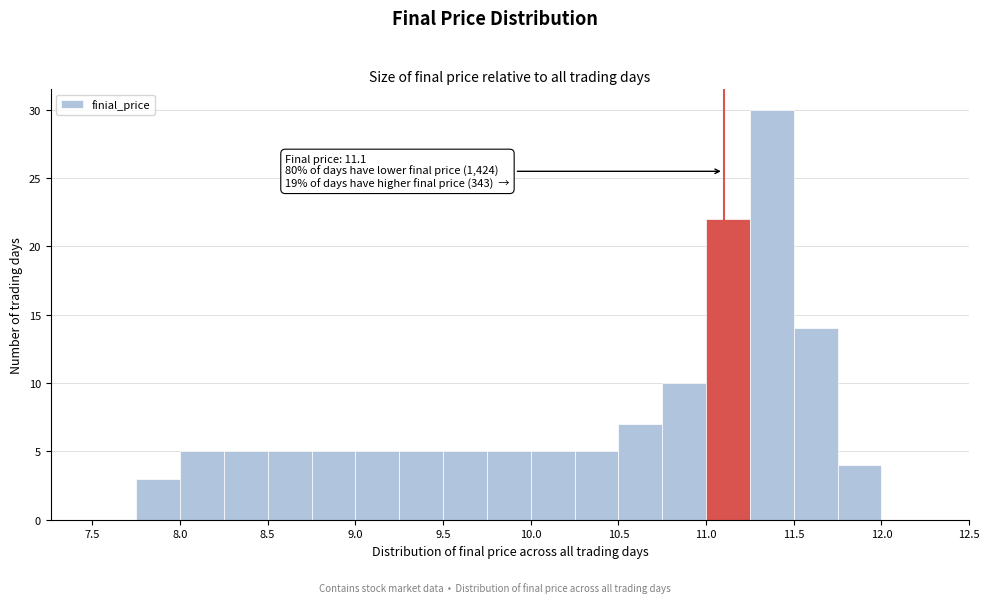

Over which range of the x-axis is the bar tallest?

11.25 to 11.50